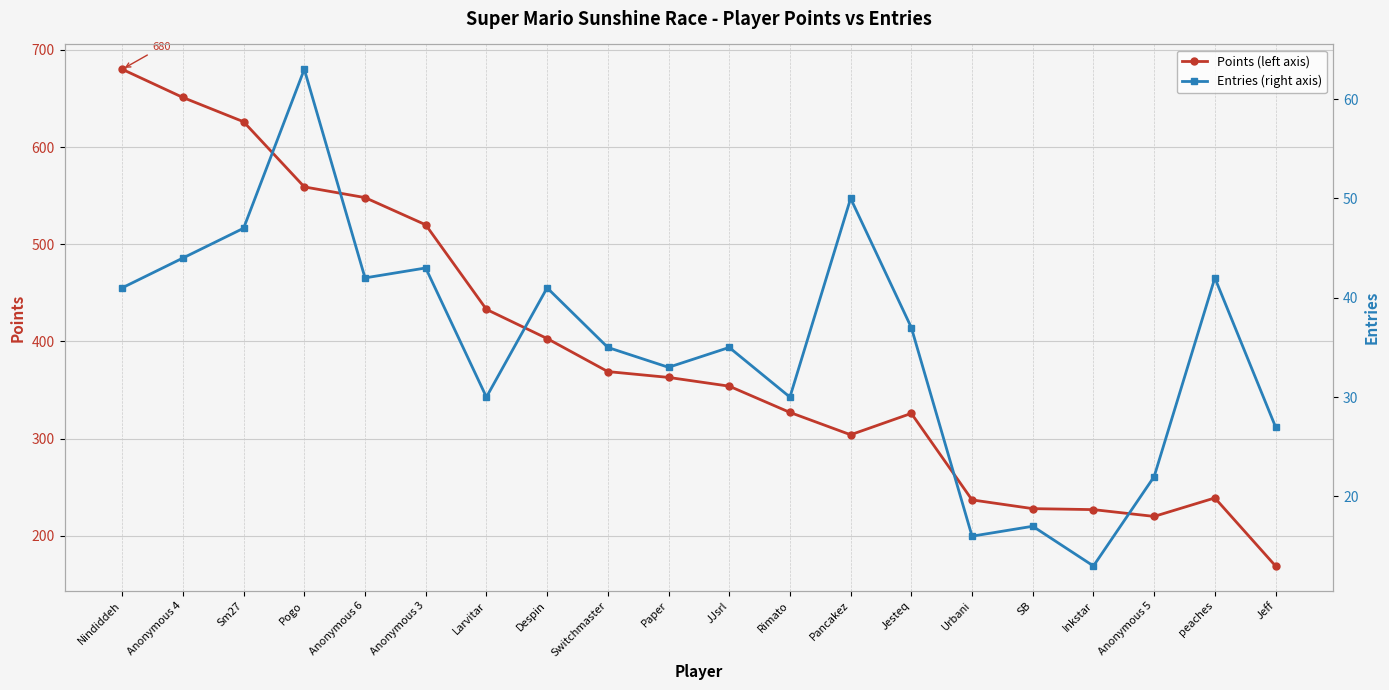

At which category does the chart reach its minimum across all series?

Inkstar